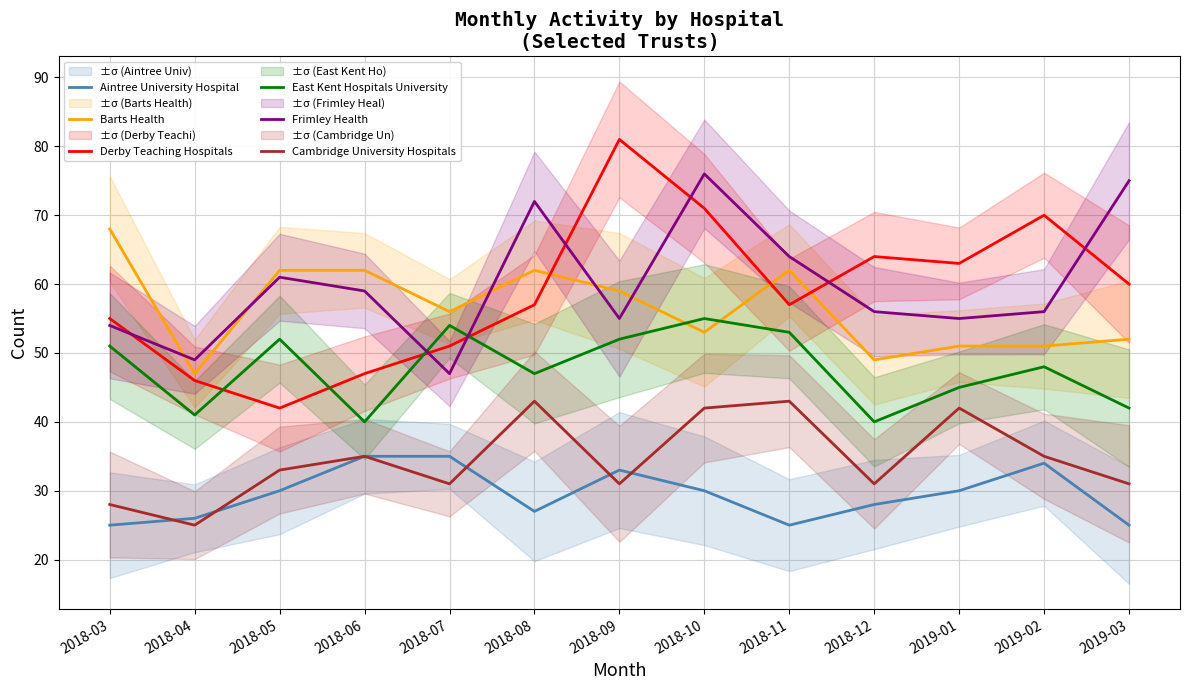

What position from the right is 2018-06?

10